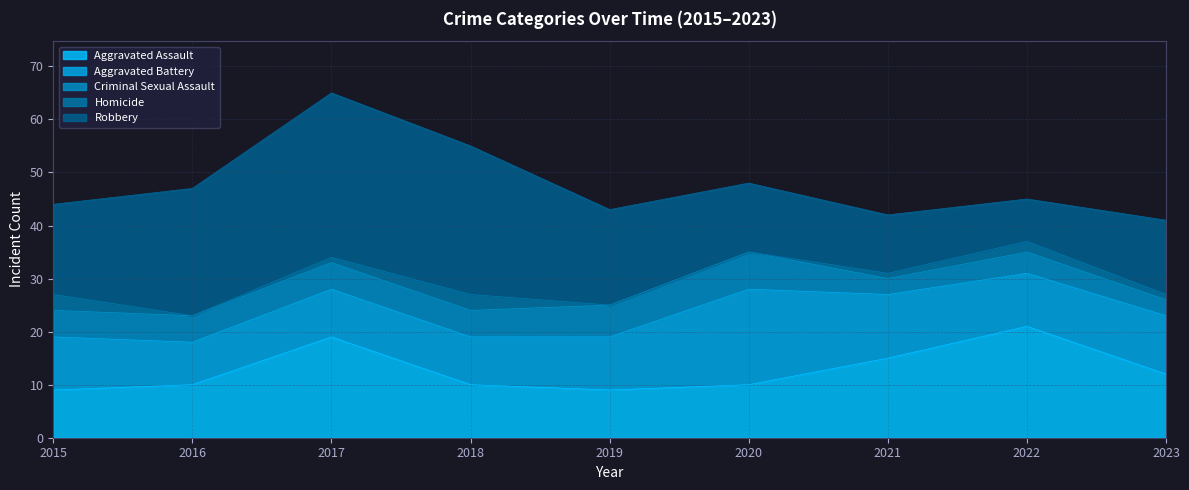

Reading left to right, list all the values displayed in this chart.

Aggravated Assault: 9	10	19	10	9	10	15	21	12
Aggravated Battery: 10	8	9	9	10	18	12	10	11
Criminal Sexual Assault: 5	5	5	5	6	7	3	4	3
Homicide: 3	0	1	3	0	0	1	2	1
Robbery: 17	24	31	28	18	13	11	8	14